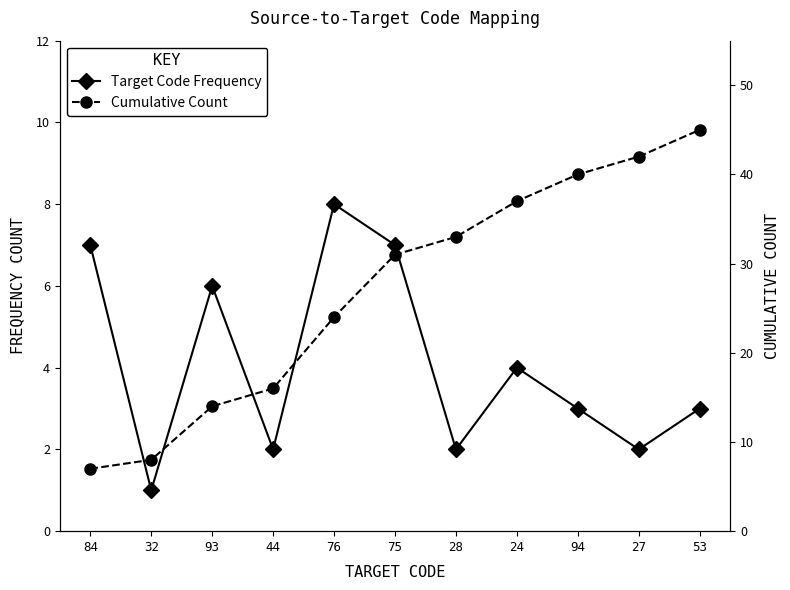

What is the value of the Target Code Frequency point at the 6th from the left?

7